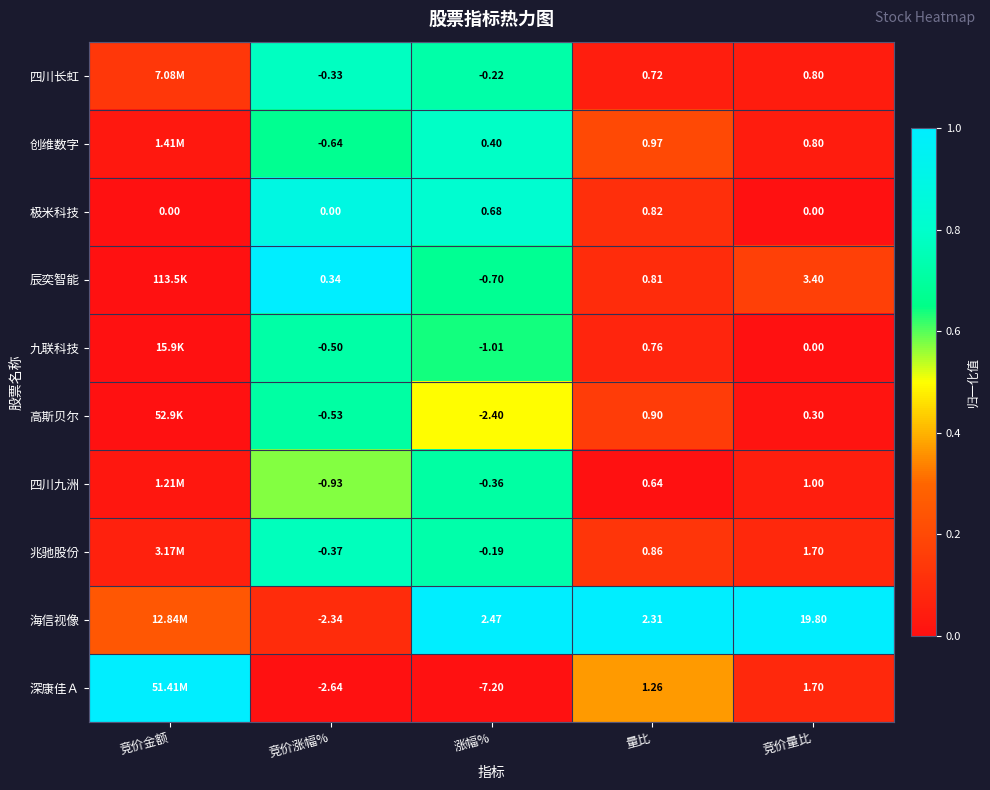

Is the value of 兆驰股份 at 涨幅% greater than the value of 高斯贝尔 at 竞价量比?

No